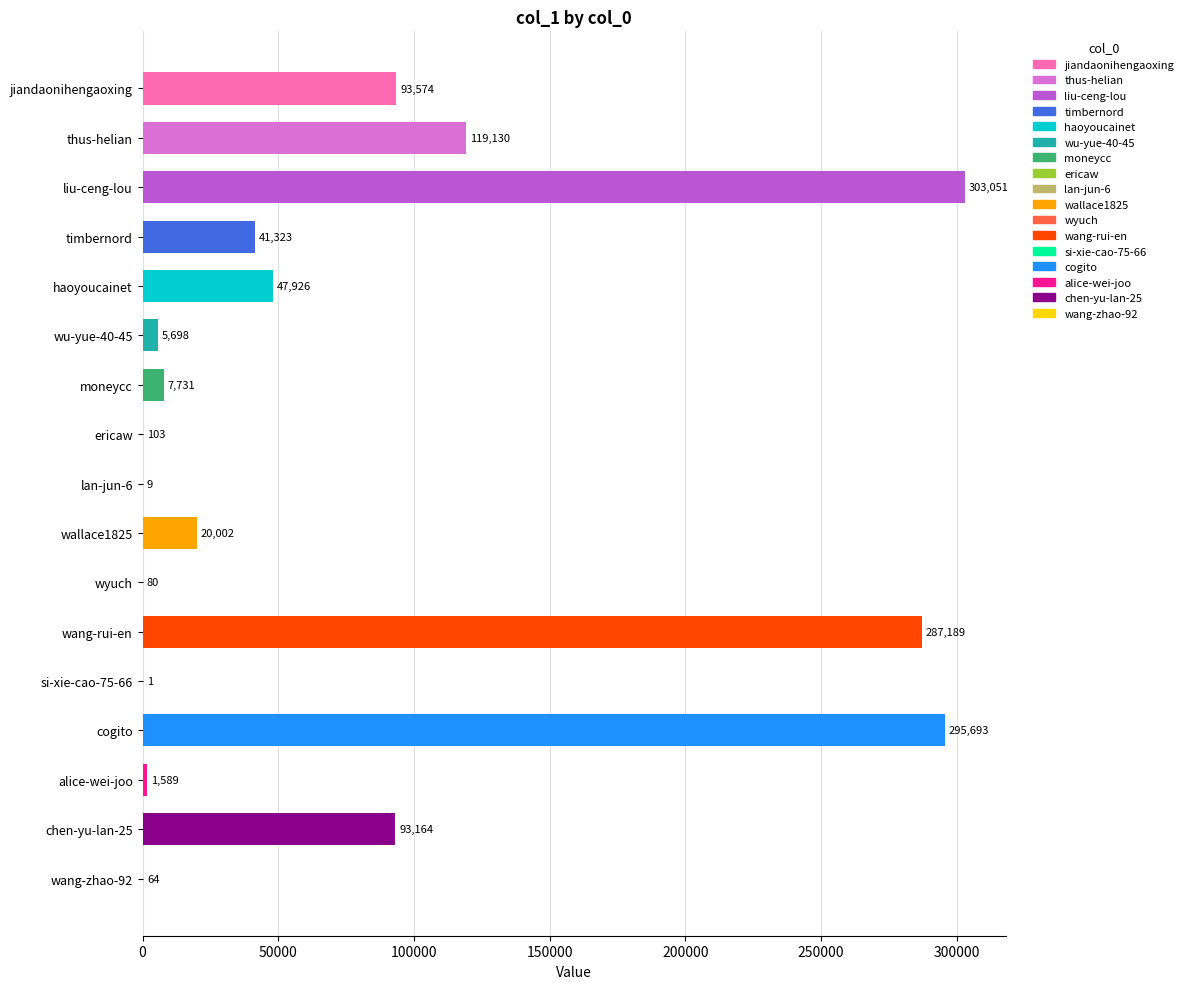

What is the change in value from si-xie-cao-75-66 to wang-zhao-92?

+63